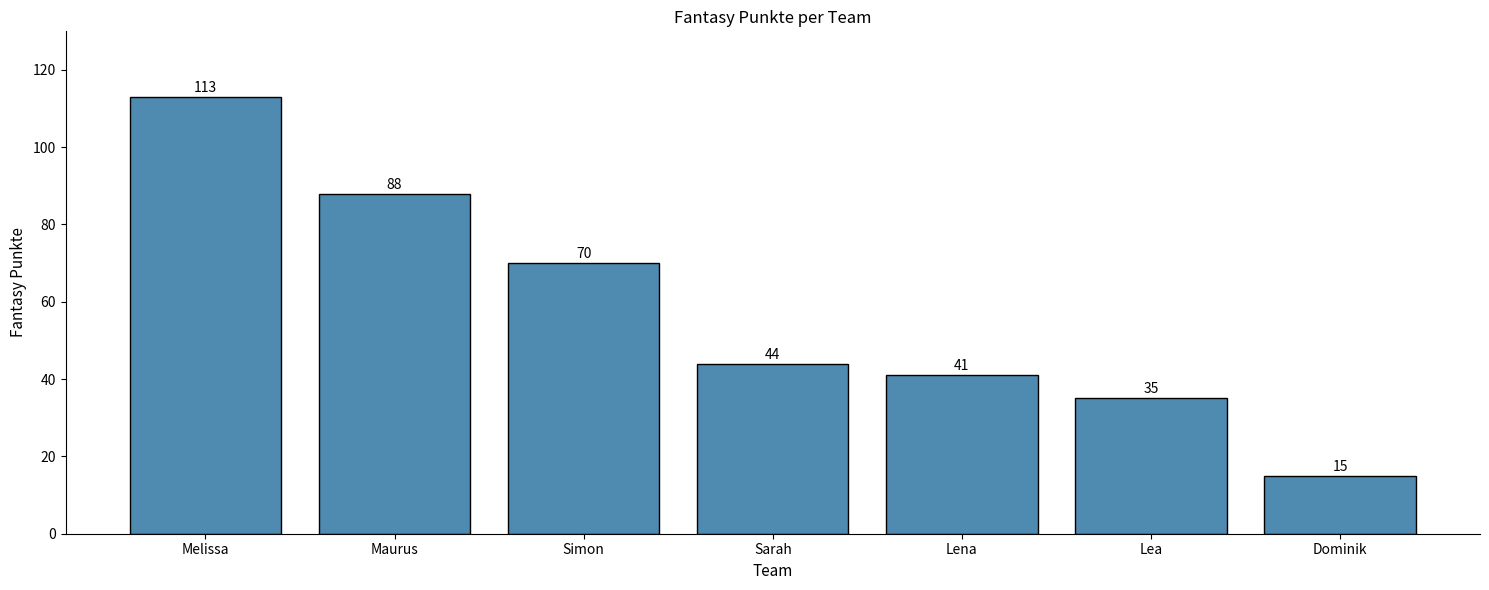

What is the change in value from Simon to Sarah?

-26